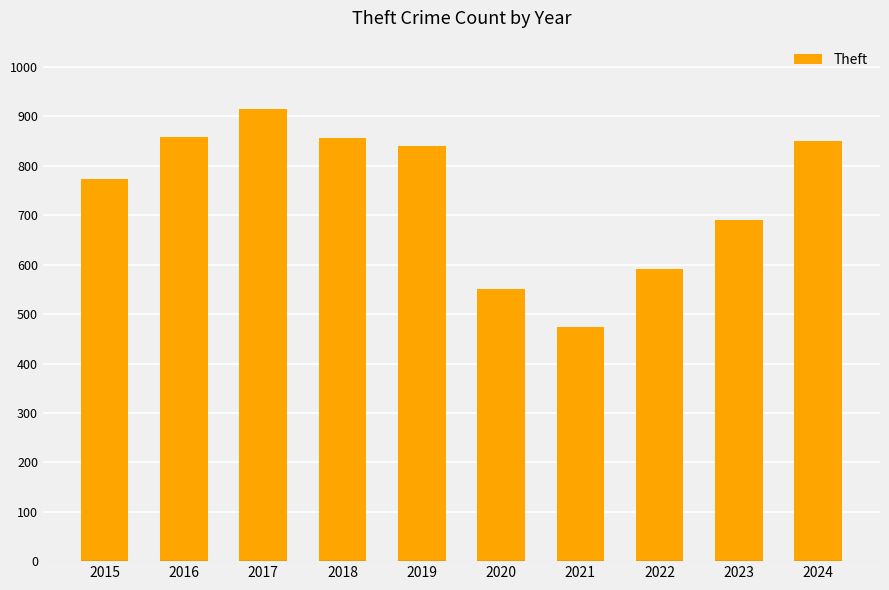

What is the sum of all values?

7402